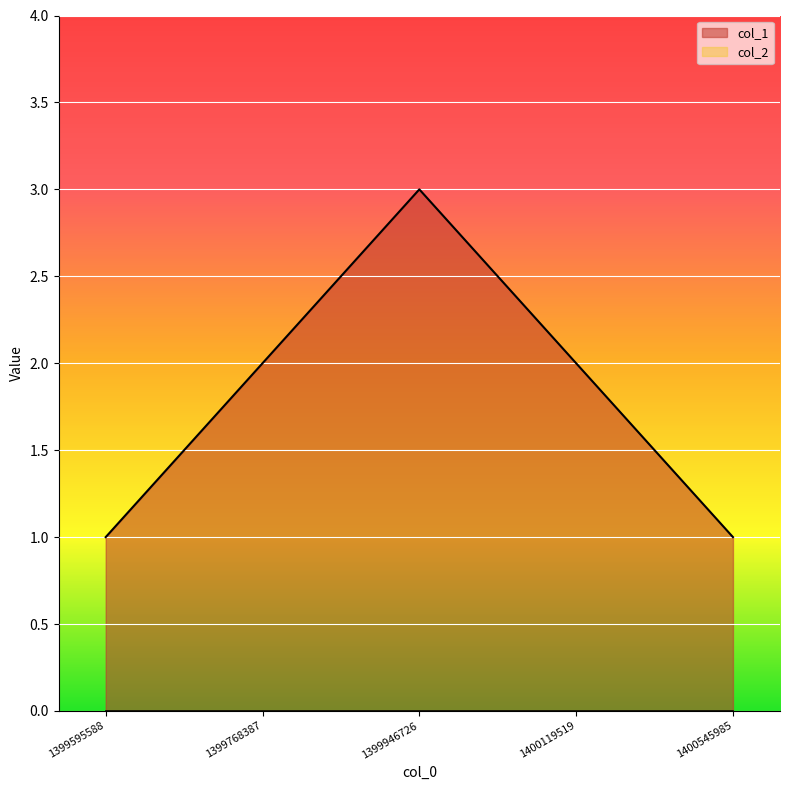

At which category does the chart reach its peak across all series?

1399946726